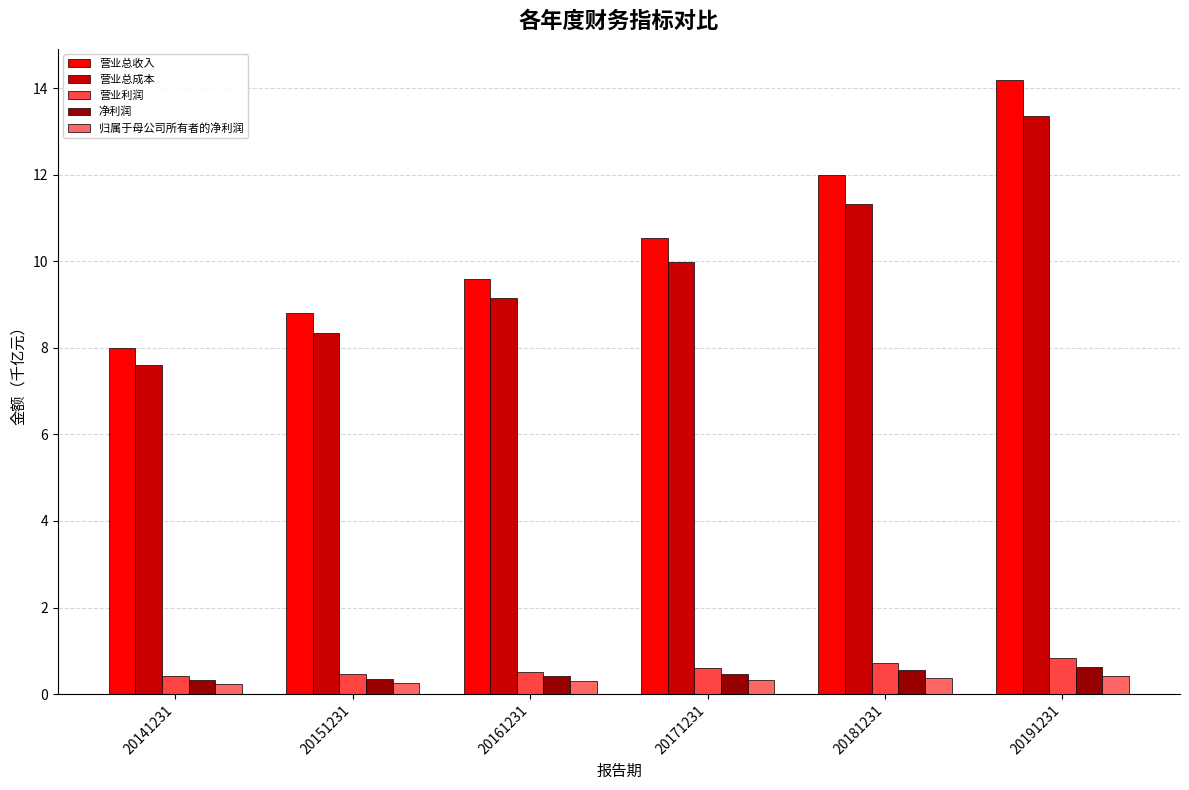

The 净利润 series shows 0.4 at 20151231. True or false?

True